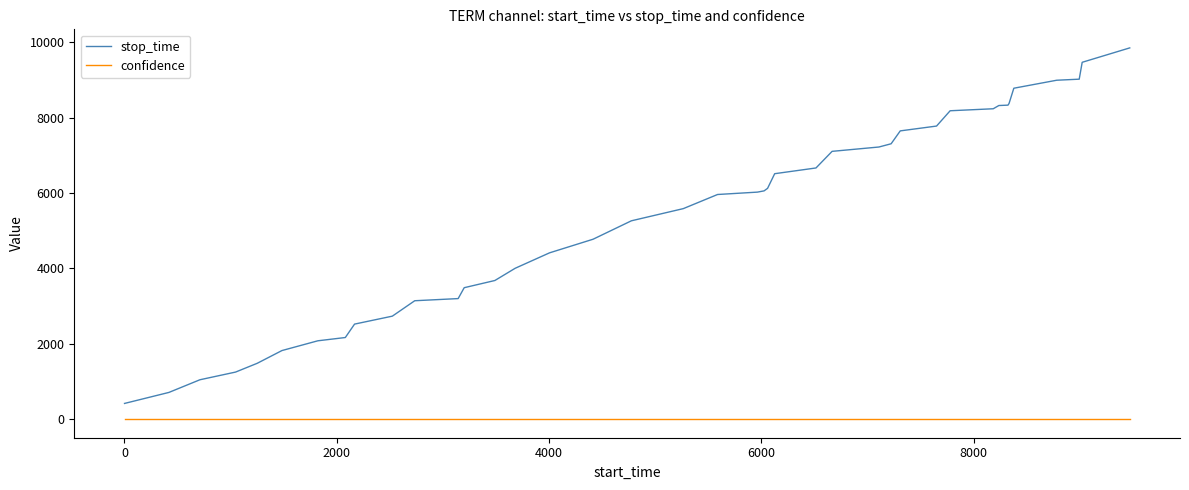

Which series has the largest range (max minus min)?

stop_time